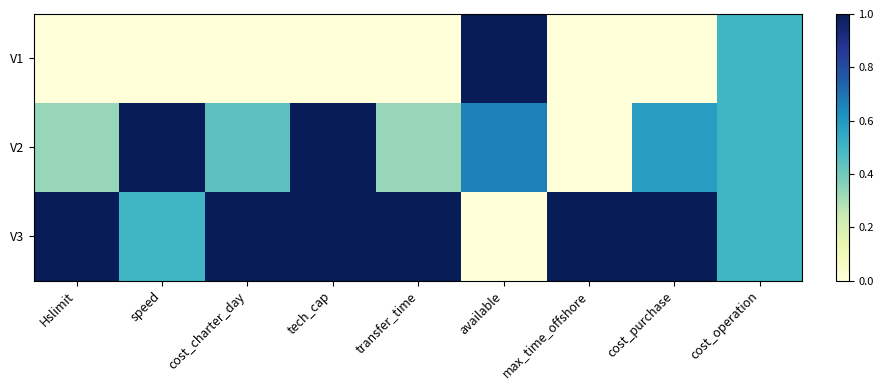

Which series changed the most between speed and cost_charter_day?

V2